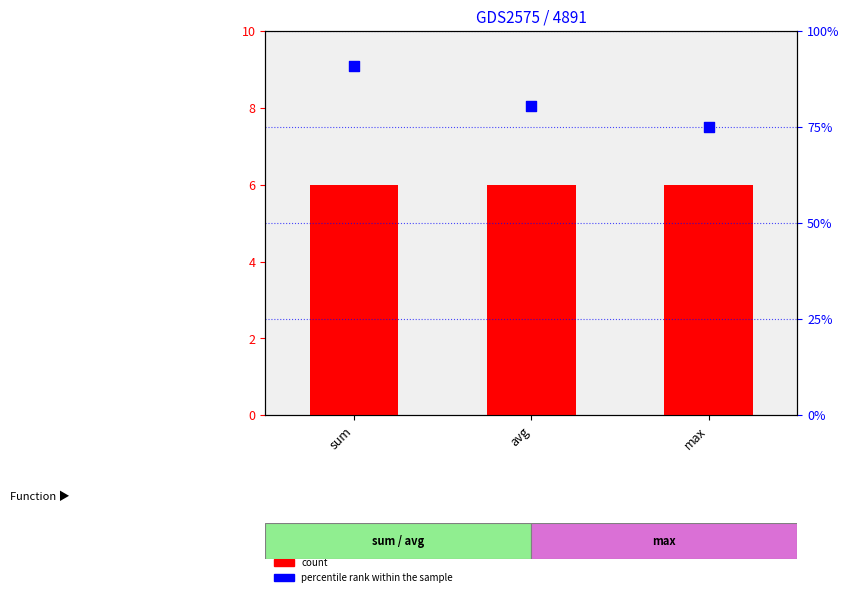

Which series has the widest spread of Y values?

percentile rank within the sample